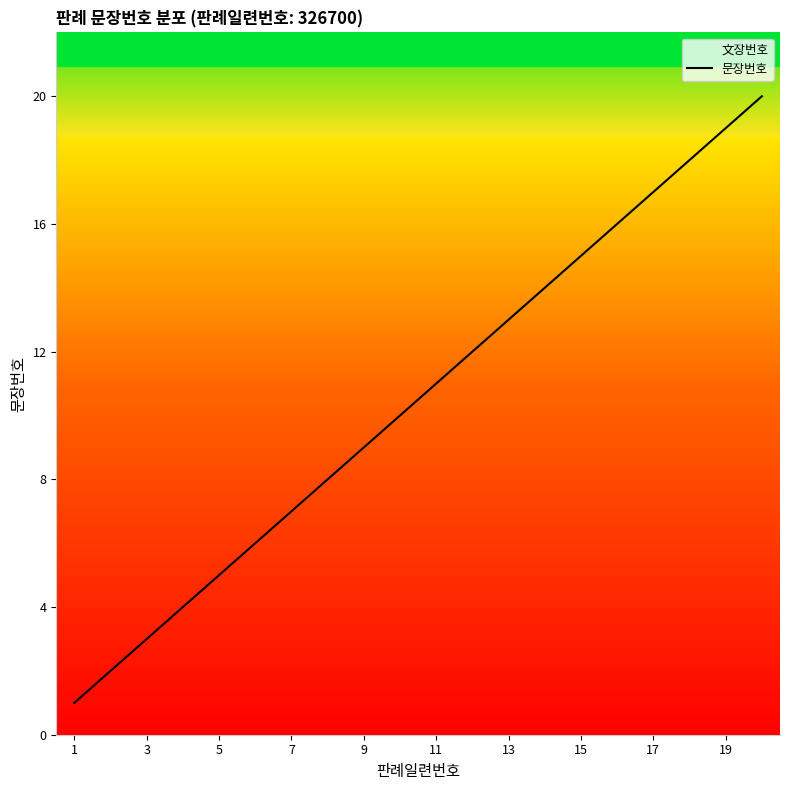

What is the greatest value displayed?

20